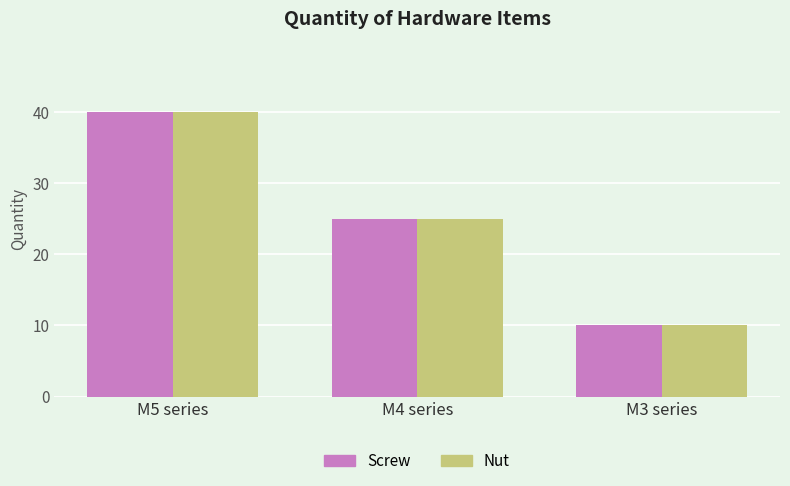

What is the minimum value shown in the chart?

10